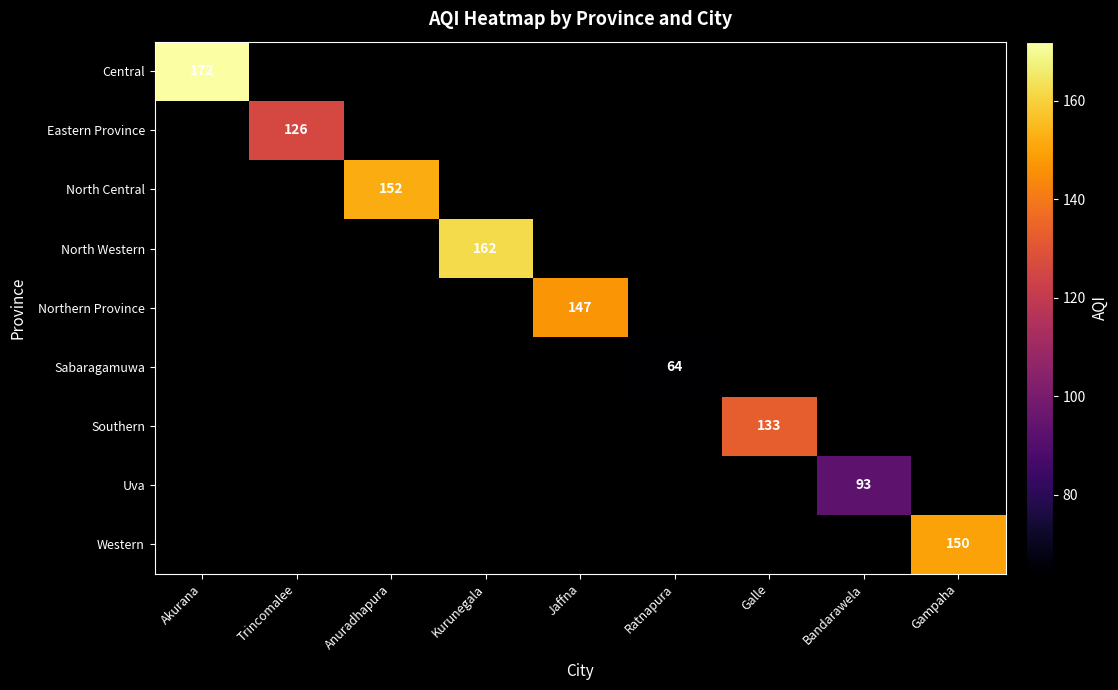

Is it true that Western equals 96 at Gampaha?

False